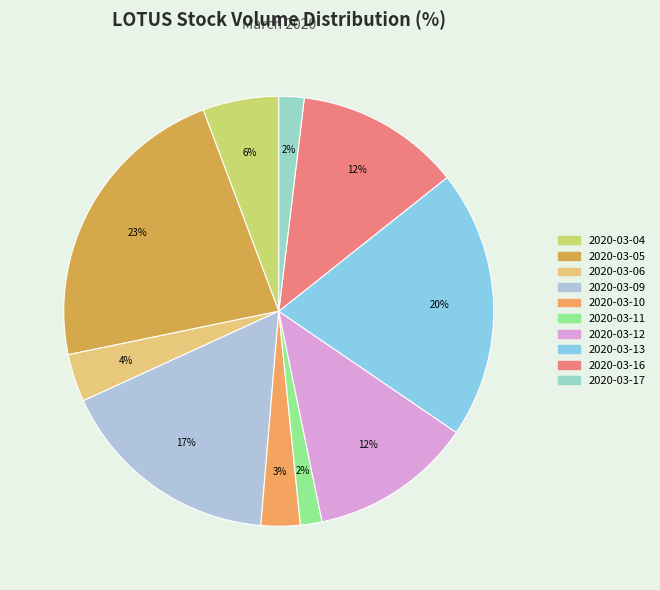

Which category has the biggest portion of the pie?

2020-03-05